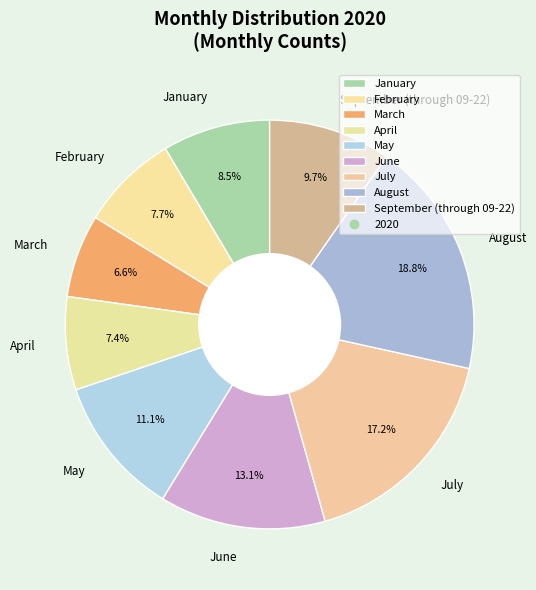

Which slice is the largest?

August